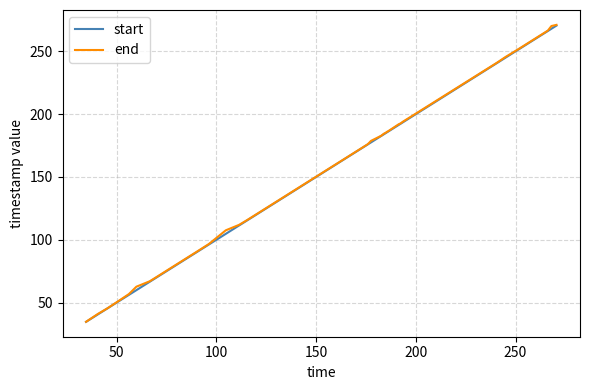

Which series has the largest range (max minus min)?

end